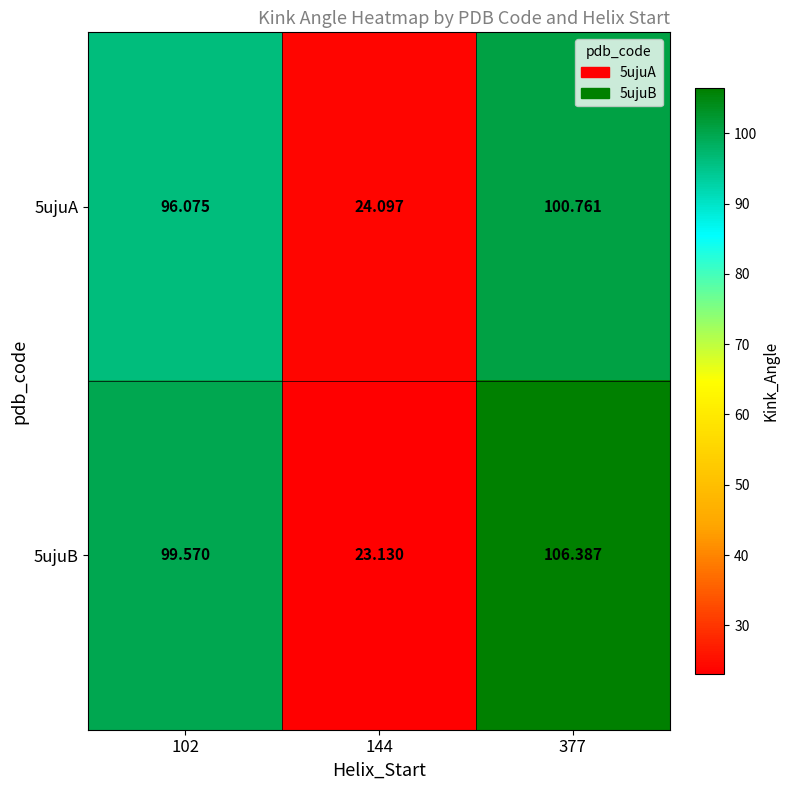

Between 102 and 377, which is larger?

377